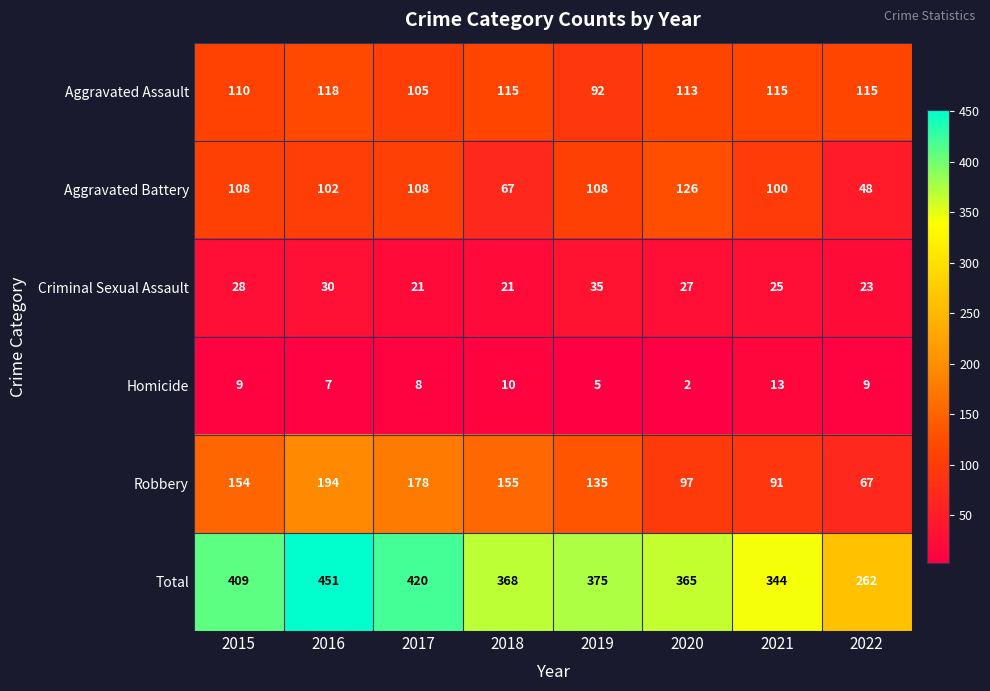

Which series has the largest total across all categories?

Total